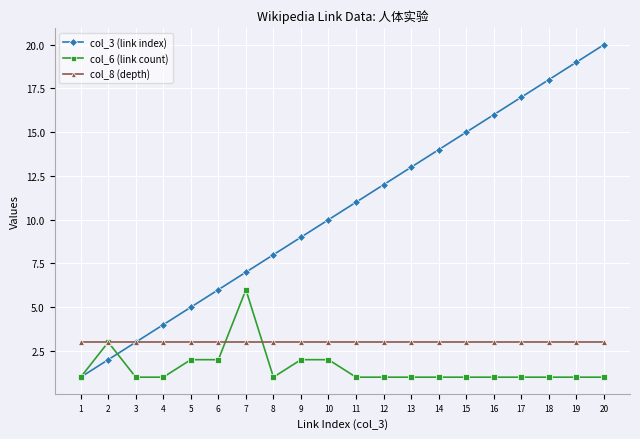

Reading left to right, transcribe all the data shown in this chart.

col_3 (link index): 1	2	3	4	5	6	7	8	9	10	11	12	13	14	15	16	17	18	19	20
col_6 (link count): 1	3	1	1	2	2	6	1	2	2	1	1	1	1	1	1	1	1	1	1
col_8 (depth): 3	3	3	3	3	3	3	3	3	3	3	3	3	3	3	3	3	3	3	3